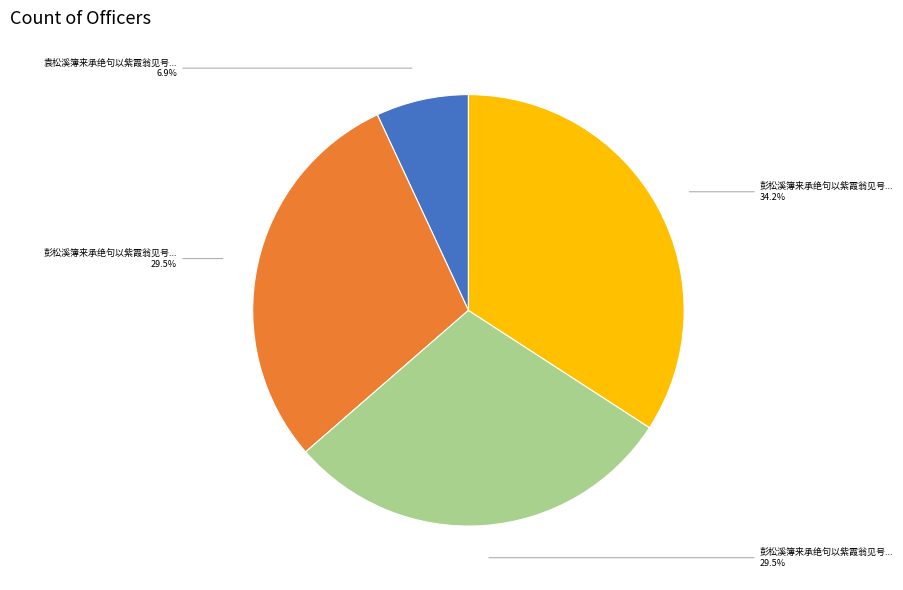

Does any single category account for the majority?

No